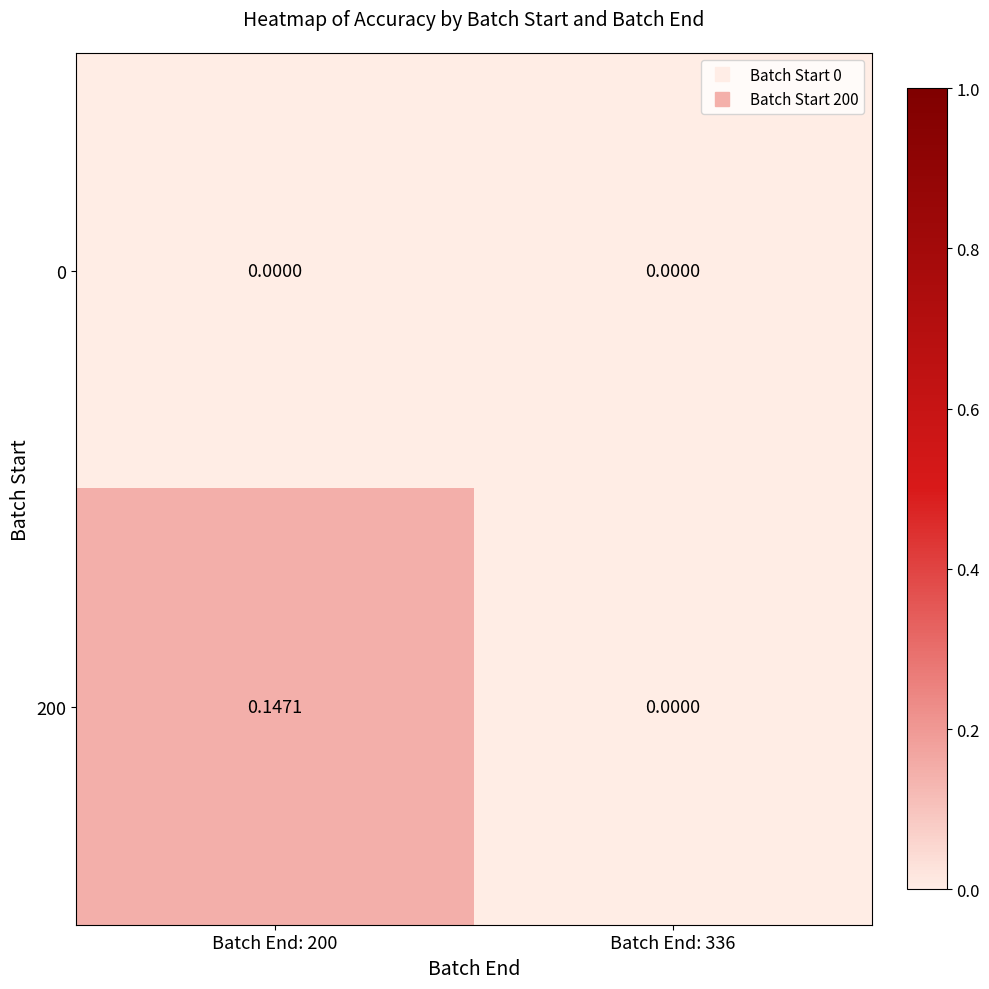

Is the value of 200 at Batch End: 200 greater than the value of 0 at Batch End: 336?

Yes